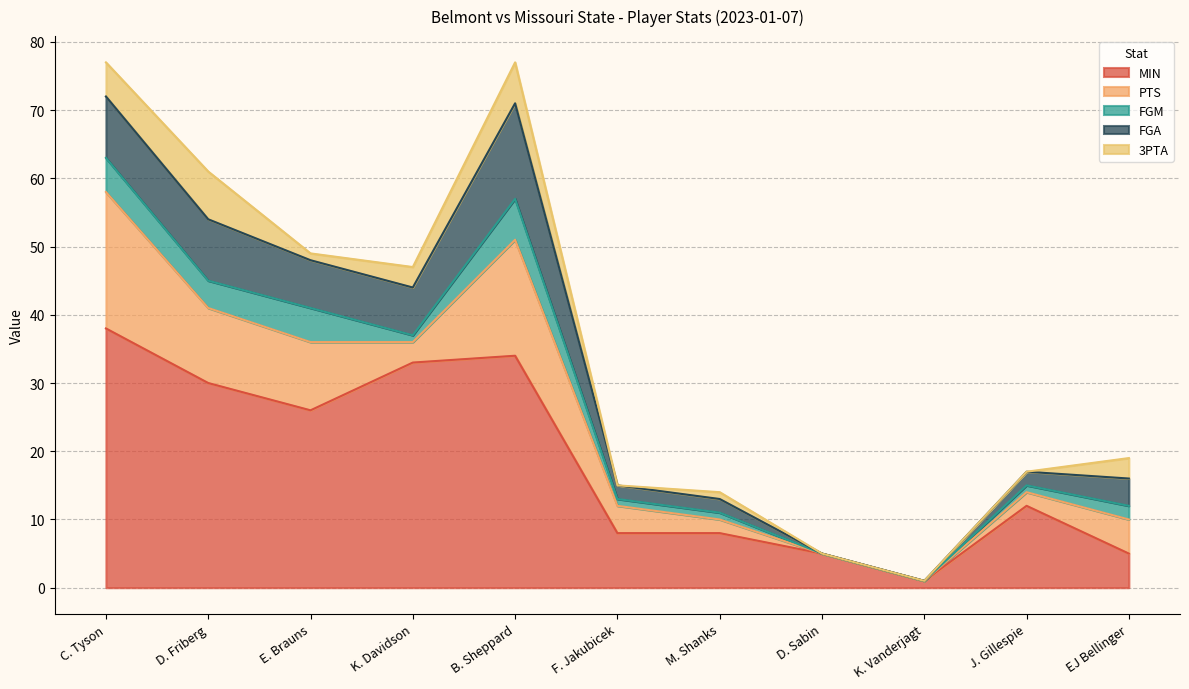

True or false: FGA and MIN cross at least once.

False